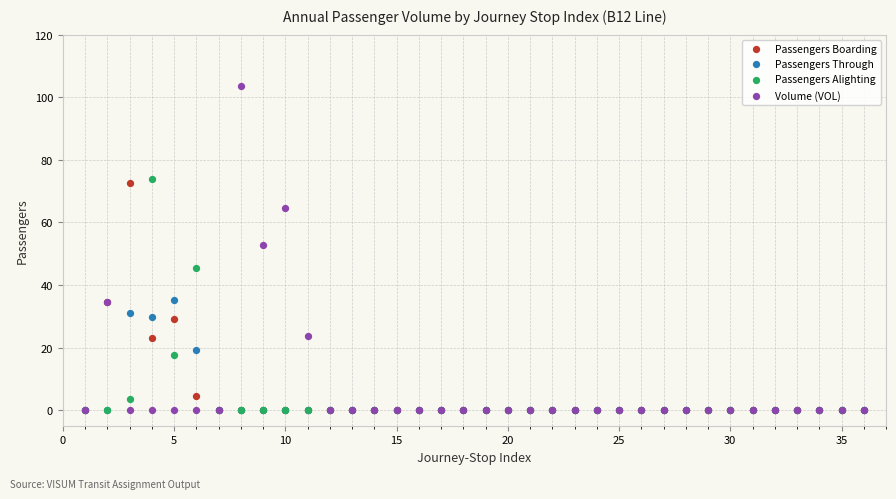

Which series reaches the maximum Y coordinate?

Volume (VOL)